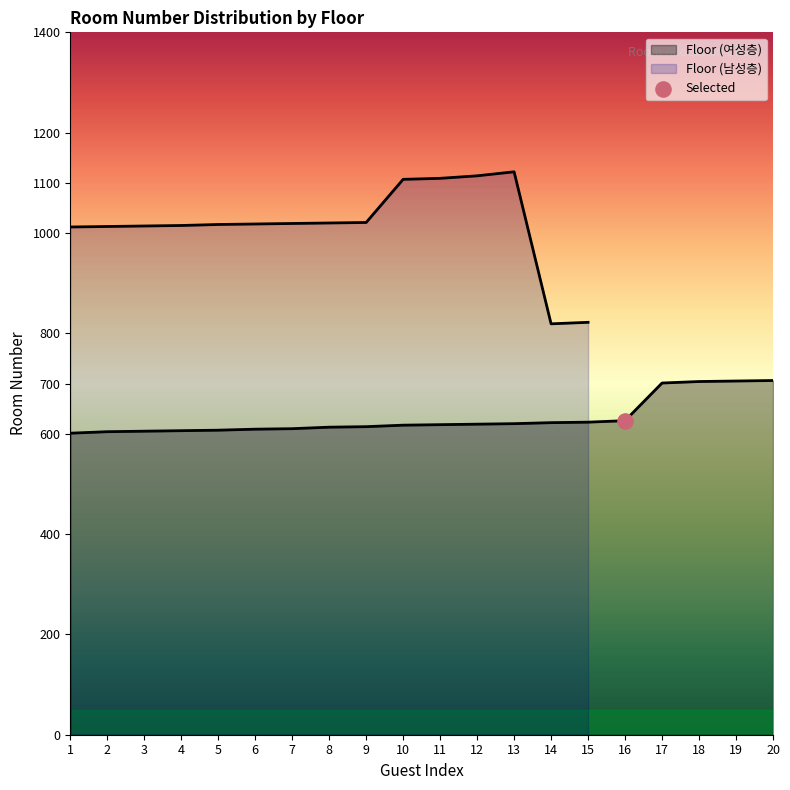

What is the change in value from 4 to 18?

+98